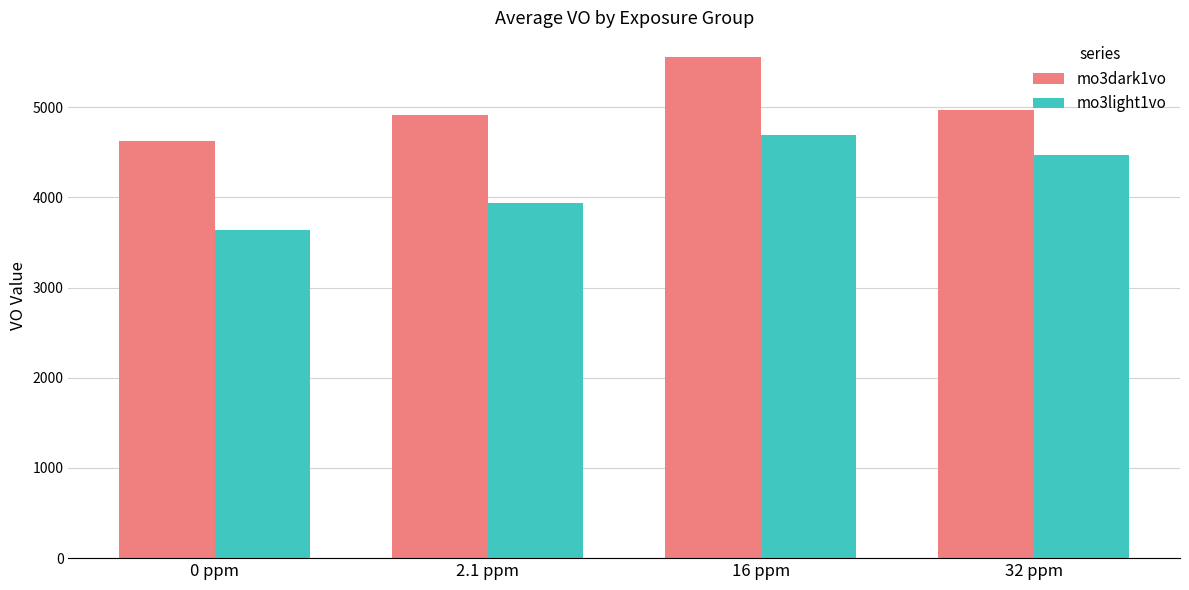

The value of mo3dark1vo at 32 ppm is 4966.1. True or false?

True